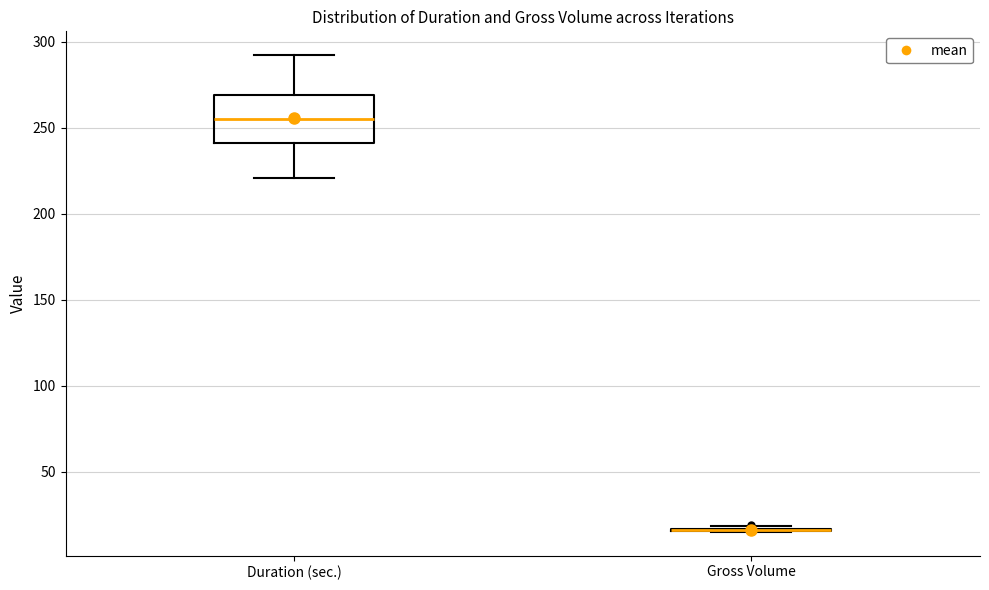

Comparing the boxes themselves (not the whiskers), which one is the tallest?

Duration (sec.)